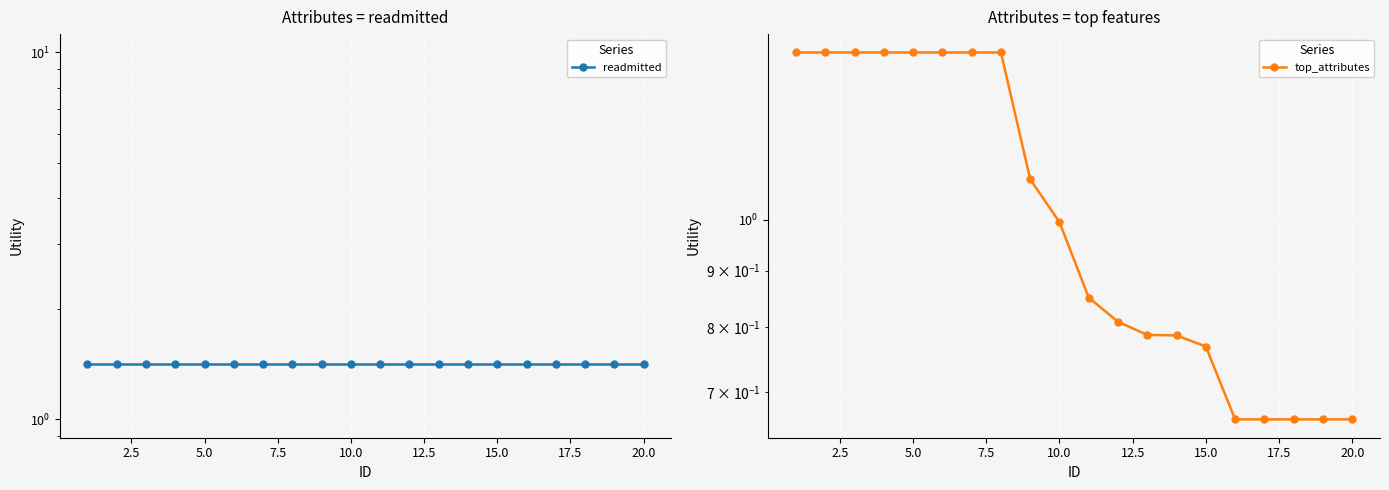

Which series has the widest spread of values?

top_attributes